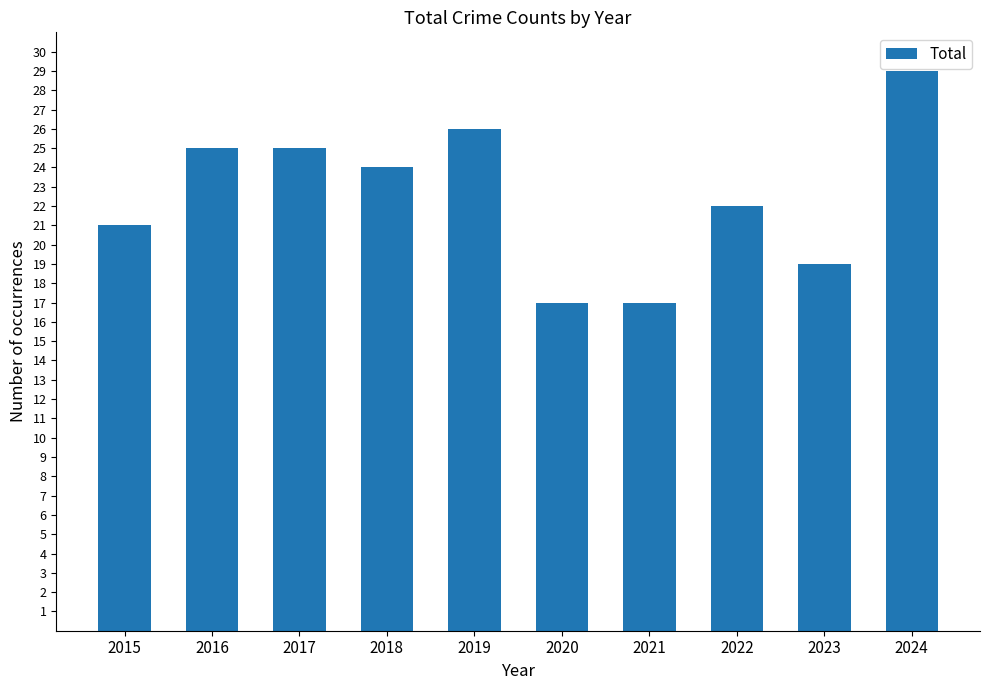

How many values are below 24?

5